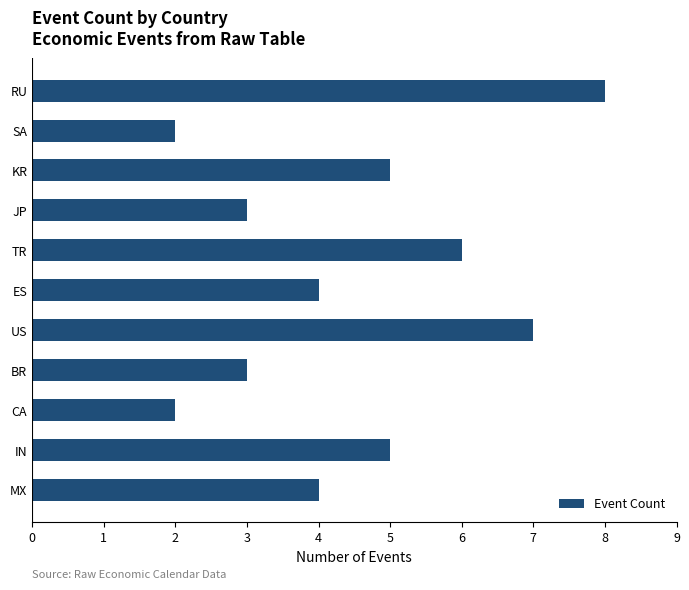

What is the maximum value shown in the chart?

8